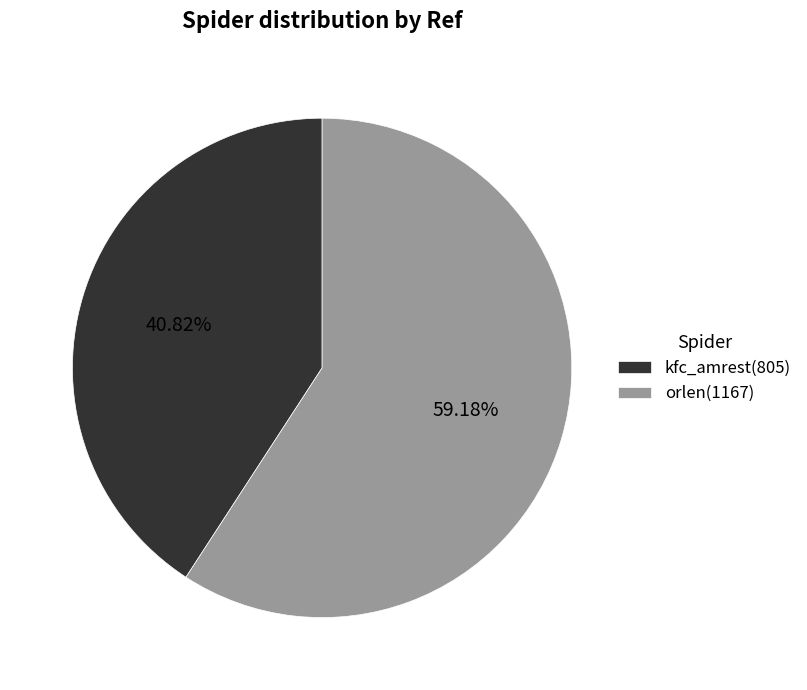

True or false: orlen accounts for 70% of the total.

False